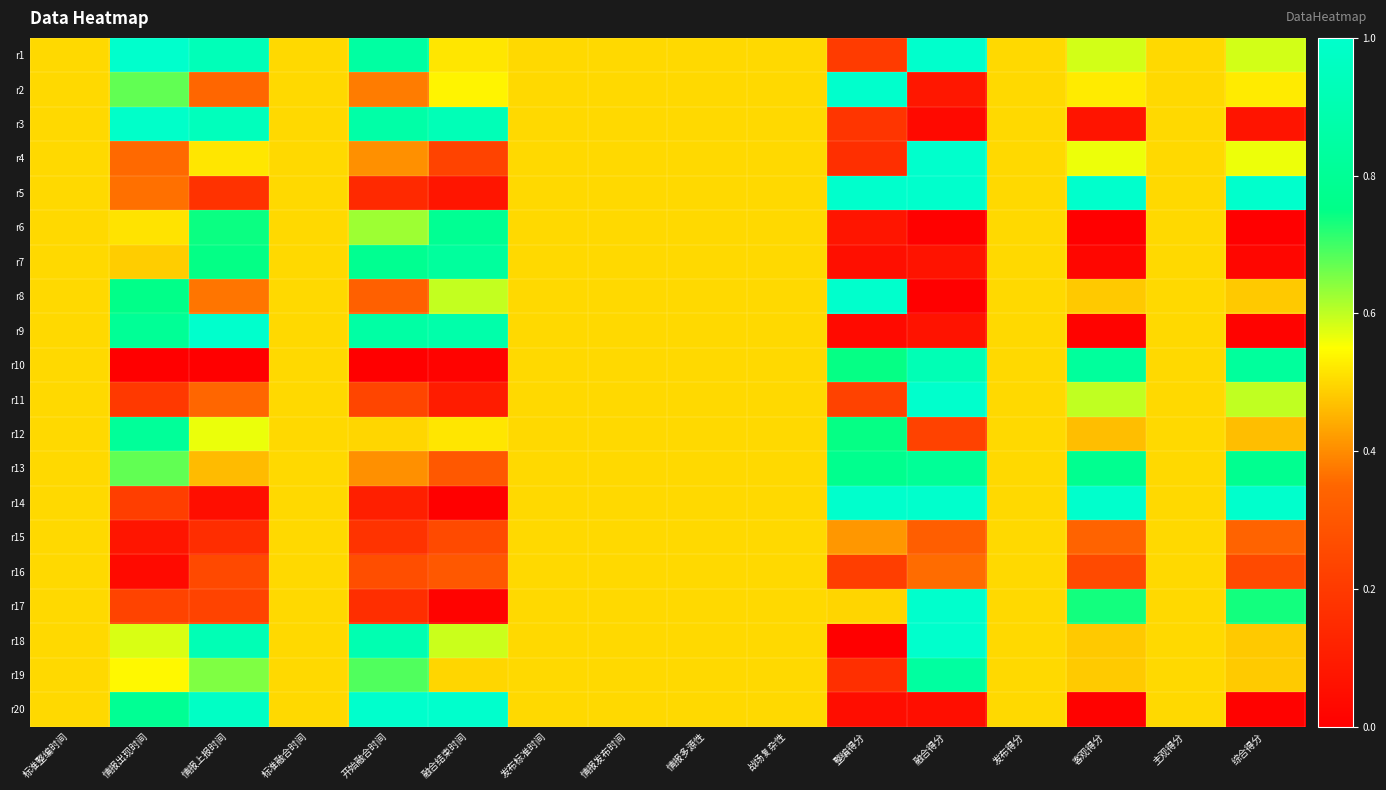

Rank the series at 情报发布时间 from lowest to highest value.

r1, r2, r3, r4, r5, r6, r7, r8, r9, r10, r11, r12, r13, r14, r15, r16, r17, r18, r19, r20